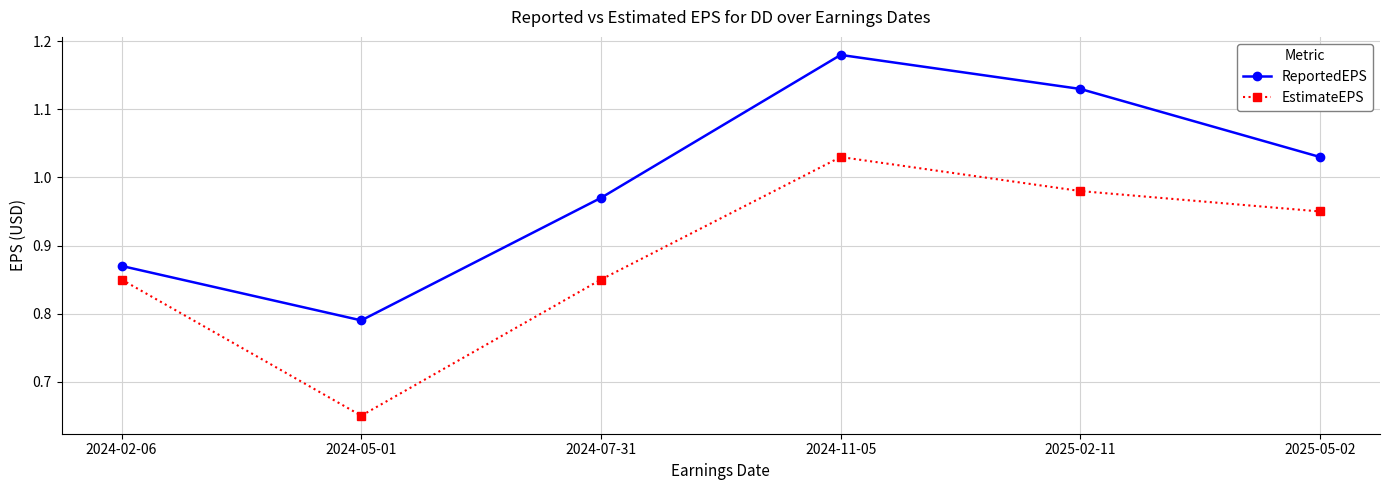

What is the sum of the ReportedEPS values at 2024-05-01 and 2024-11-05?

2.0